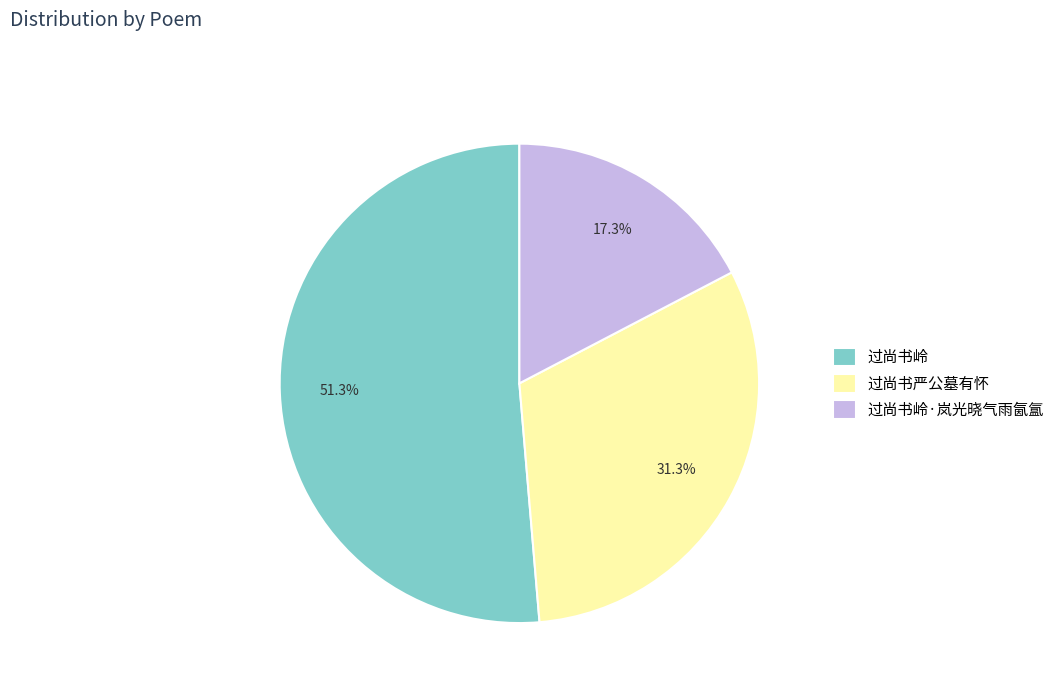

Rank the categories by value from lowest to highest.

过尚书岭·岚光晓气雨氤氲, 过尚书严公墓有怀, 过尚书岭